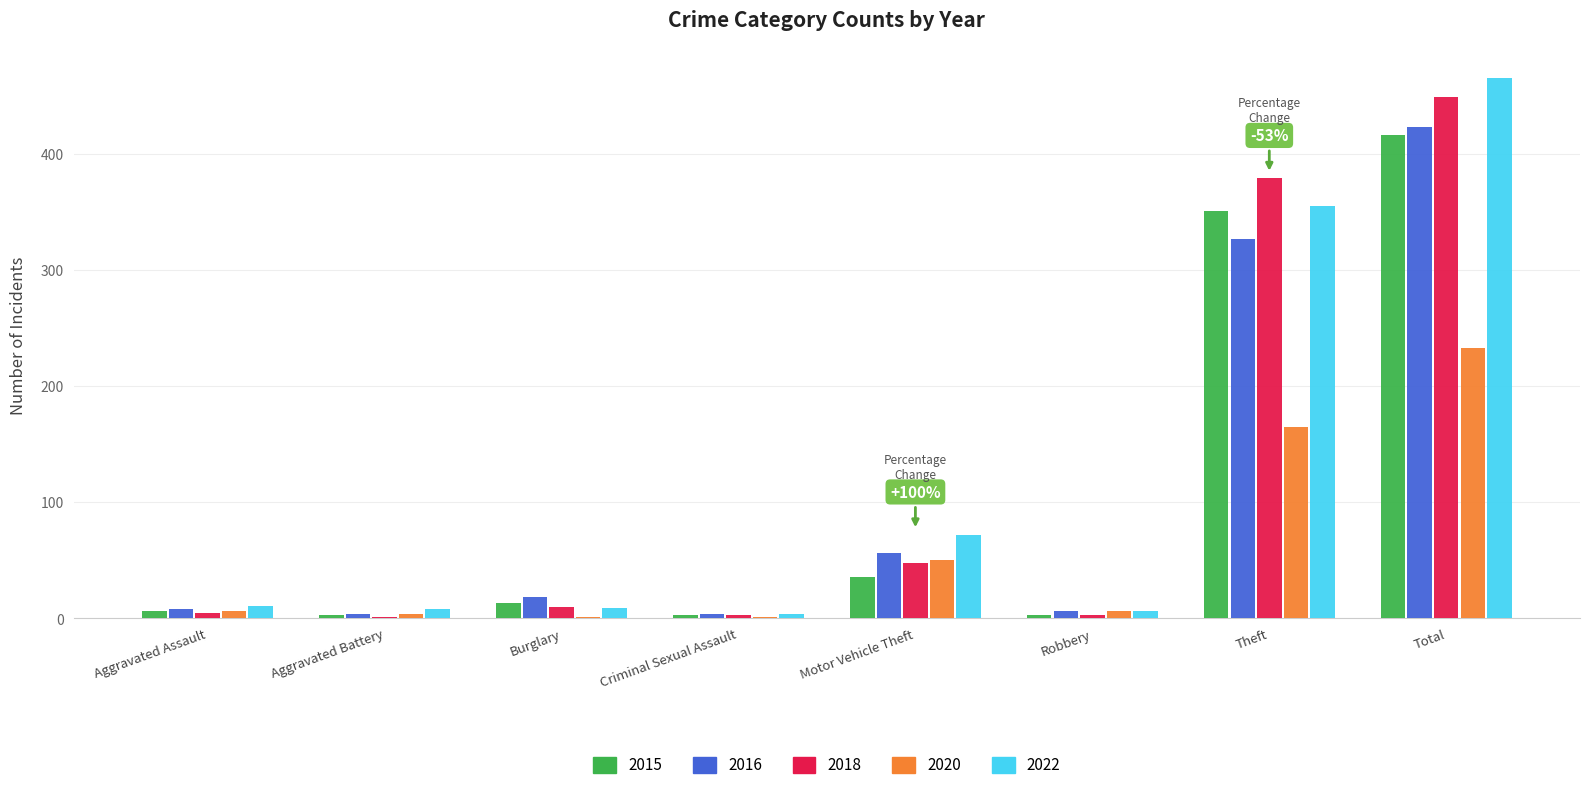

The value of 2020 at Total is 233. True or false?

True